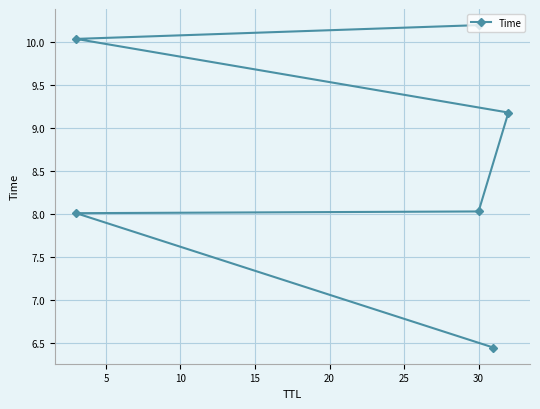

The value at 30 is 10.2. True or false?

True